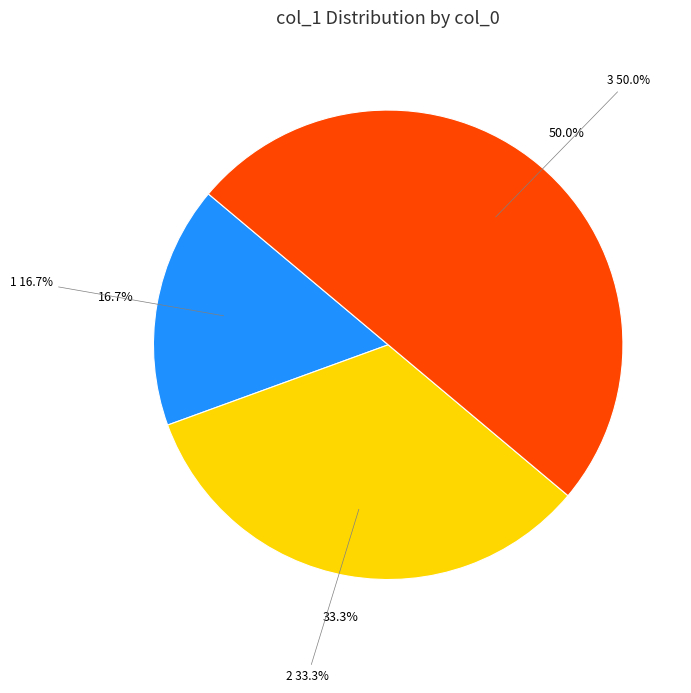

Count the number of slices in the pie.

4